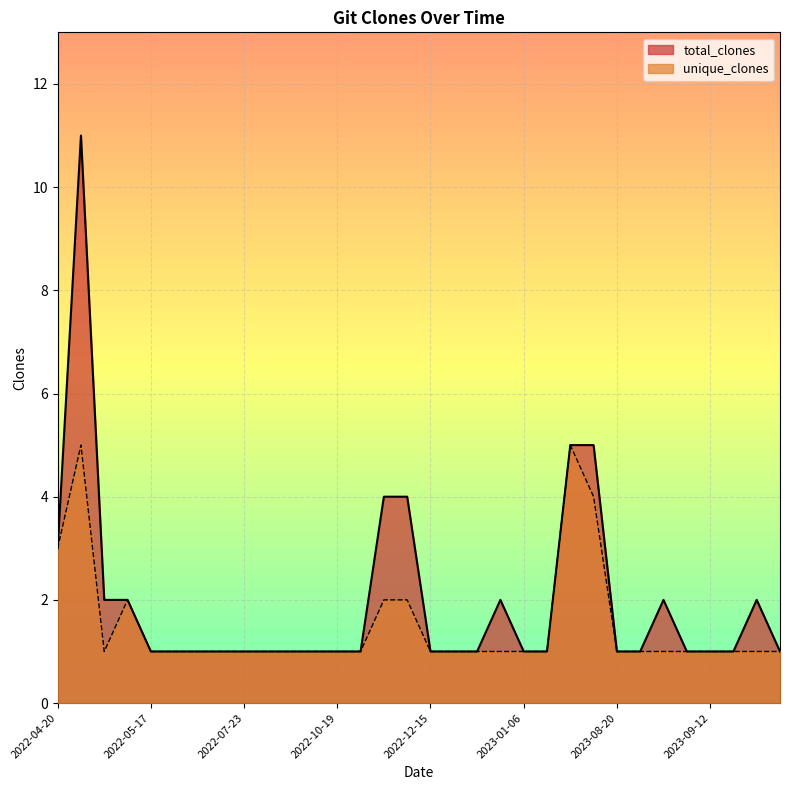

Which series has the largest total across all categories?

total_clones